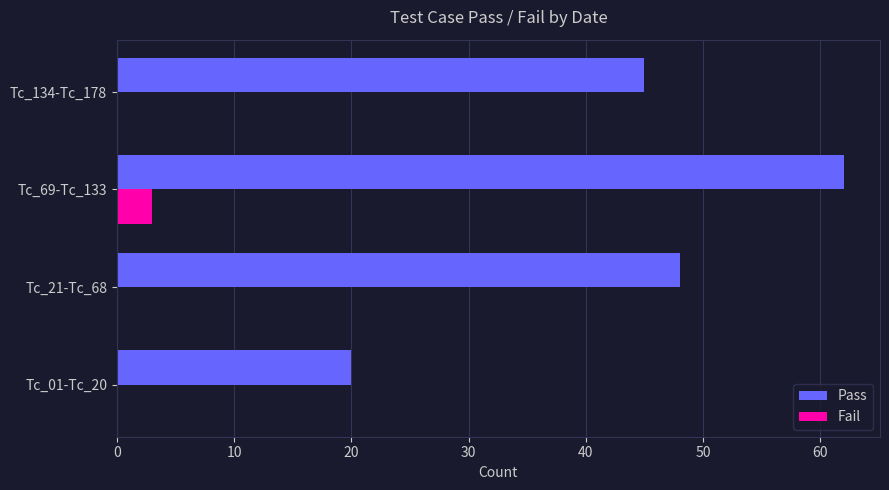

Where is Pass nearest to the value 41?

Tc_134-Tc_178